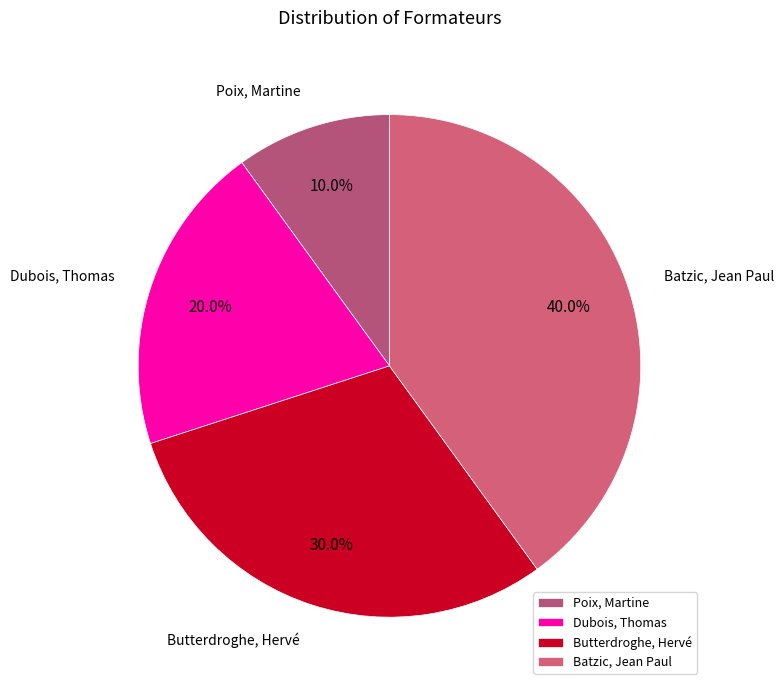

Do Poix, Martine and Dubois, Thomas together represent more than half of the pie?

No